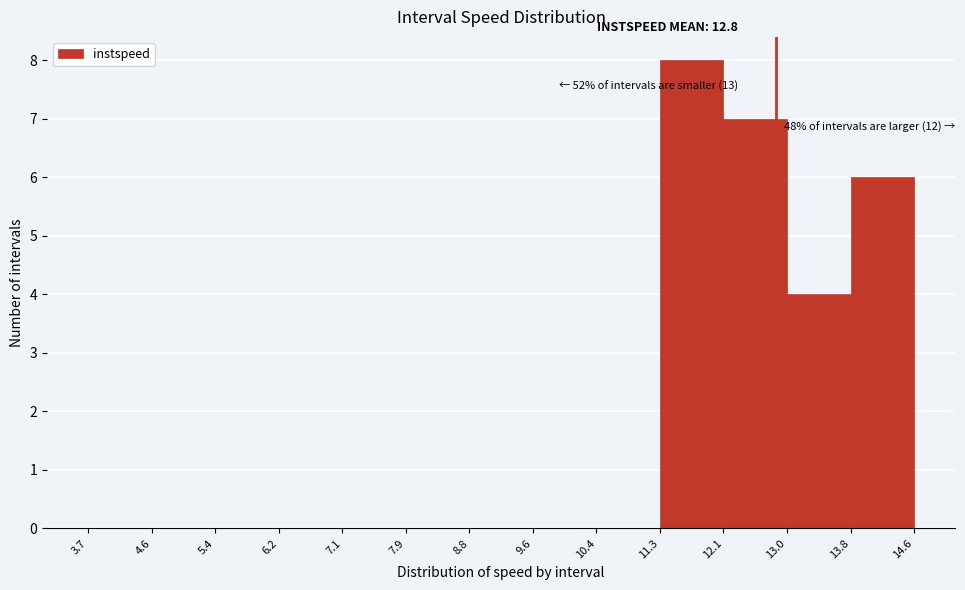

Which range on the x-axis has the tallest bar?

11.3 to 12.1